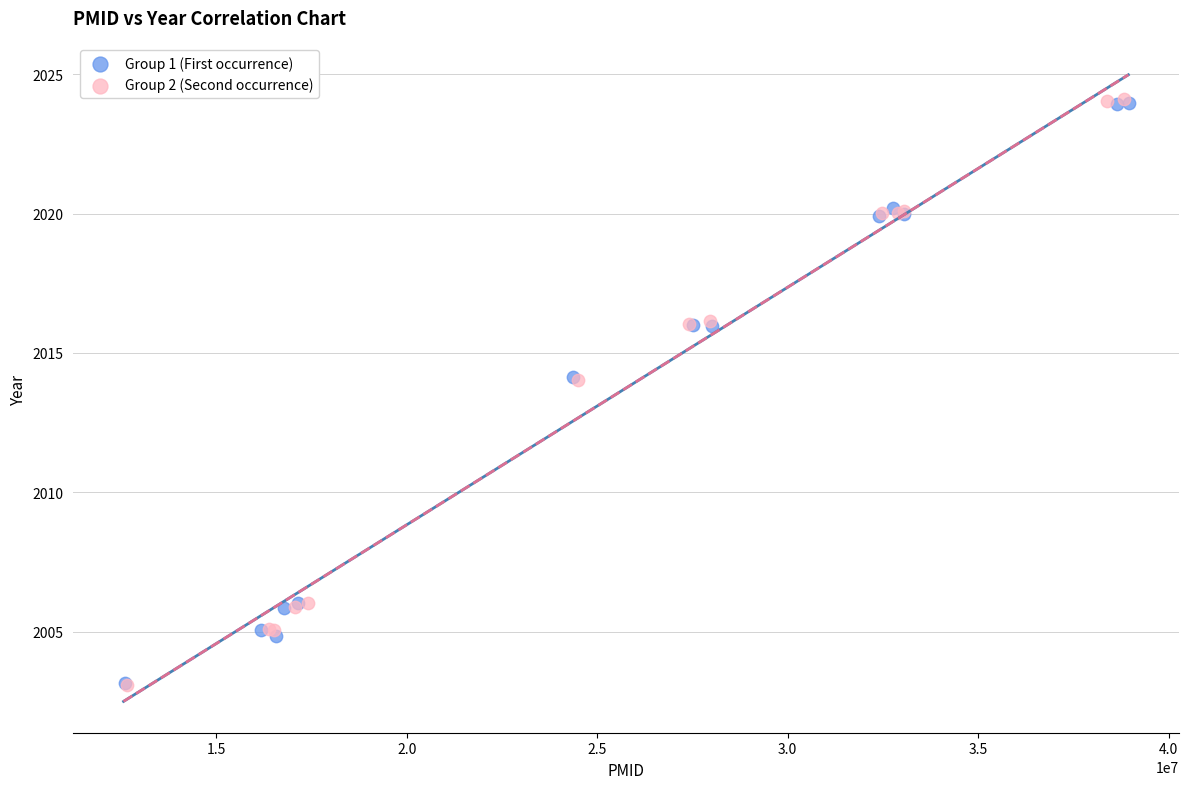

Which series has the widest spread of Y values?

Group 2 (Second occurrence)